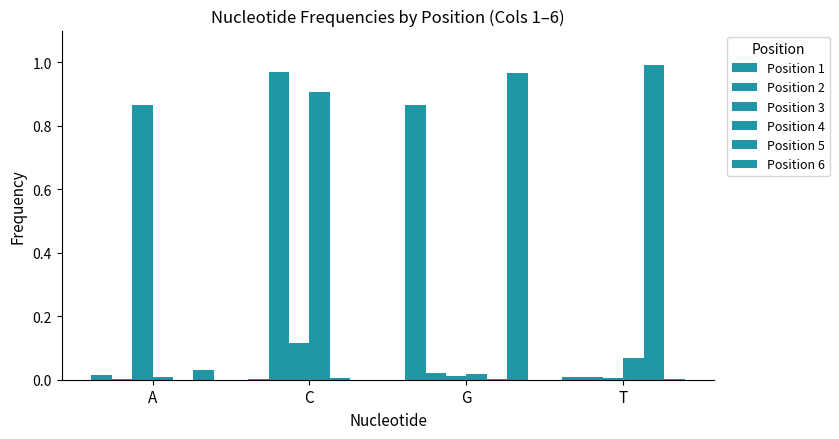

How many series are shown in this chart?

6